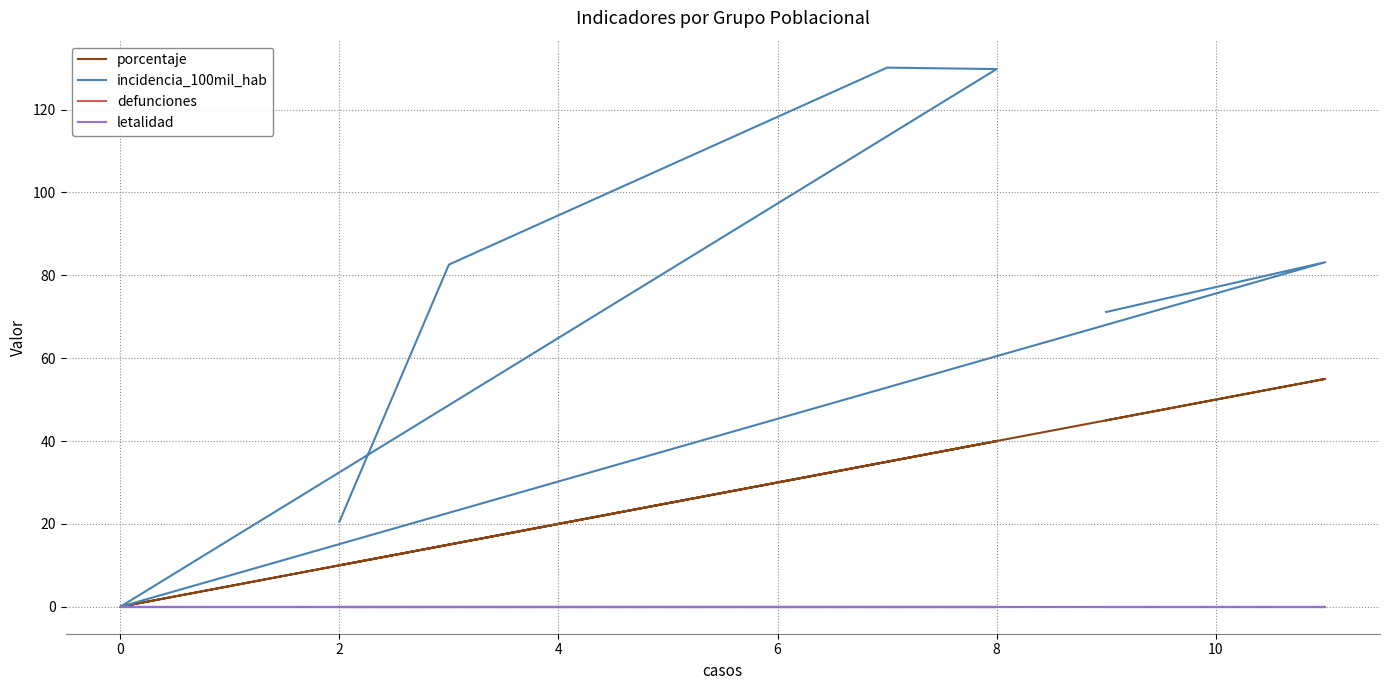

What is the sum of all incidencia_100mil_hab values?

517.4